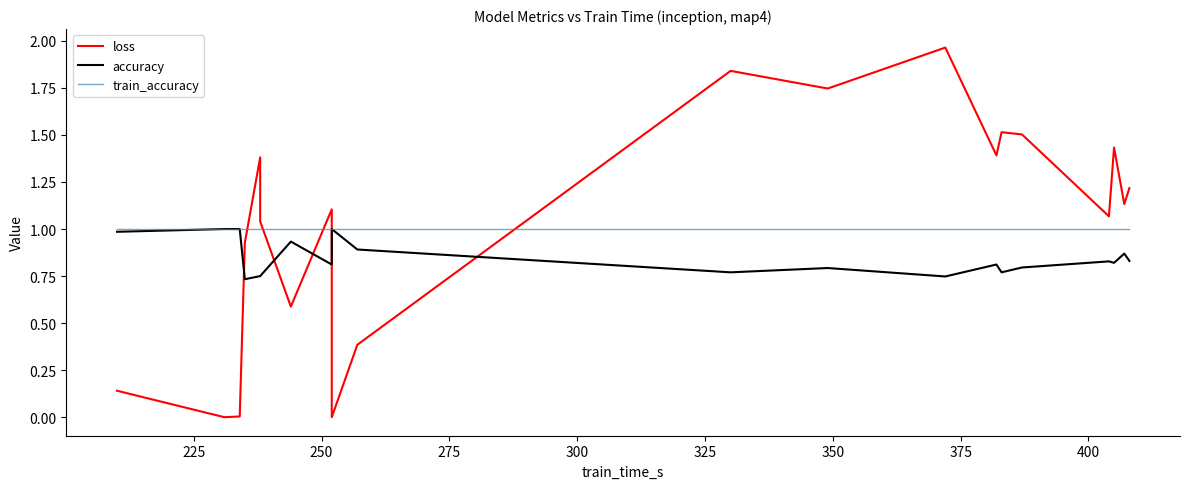

Is this an area chart (filled region under the line)?

No